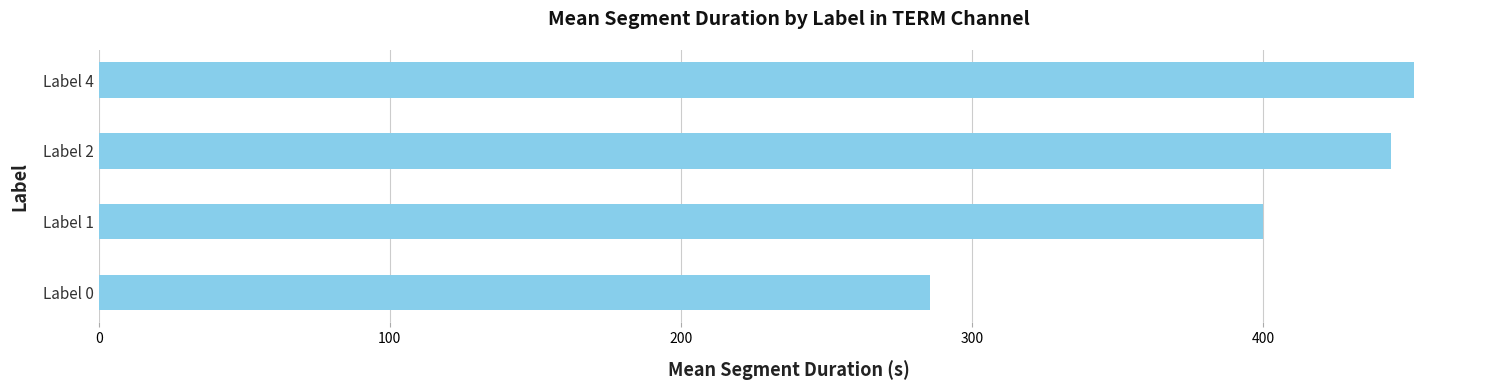

What is the ratio of the value at Label 1 to the value at Label 0?

1.4